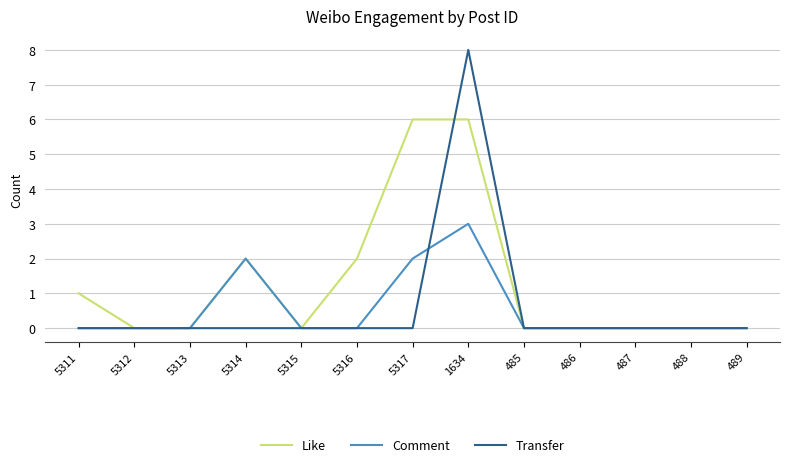

Is the value of Transfer at 485 greater than the value of Comment at 5314?

No